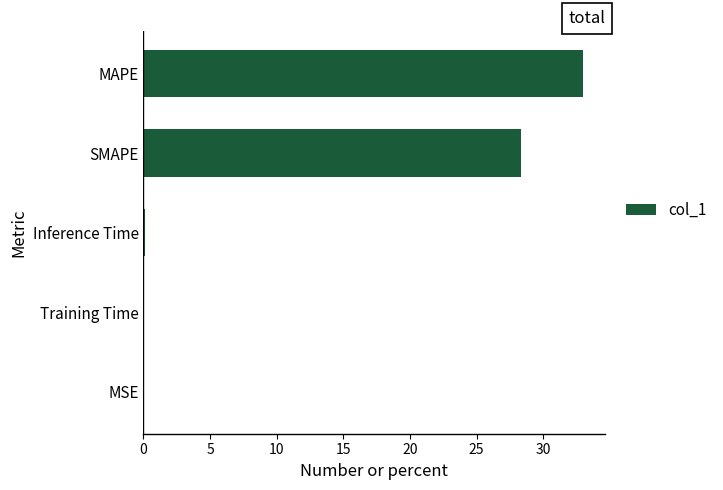

Which label corresponds to the largest value in the chart?

MAPE